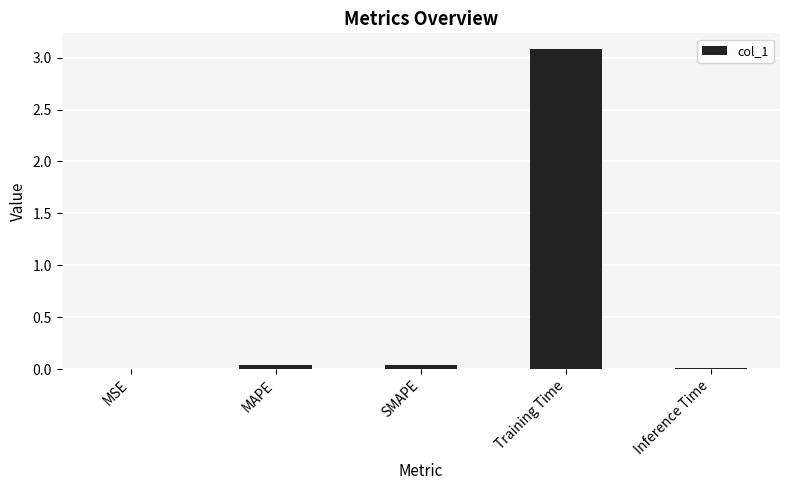

What is the greatest value displayed?

3.1